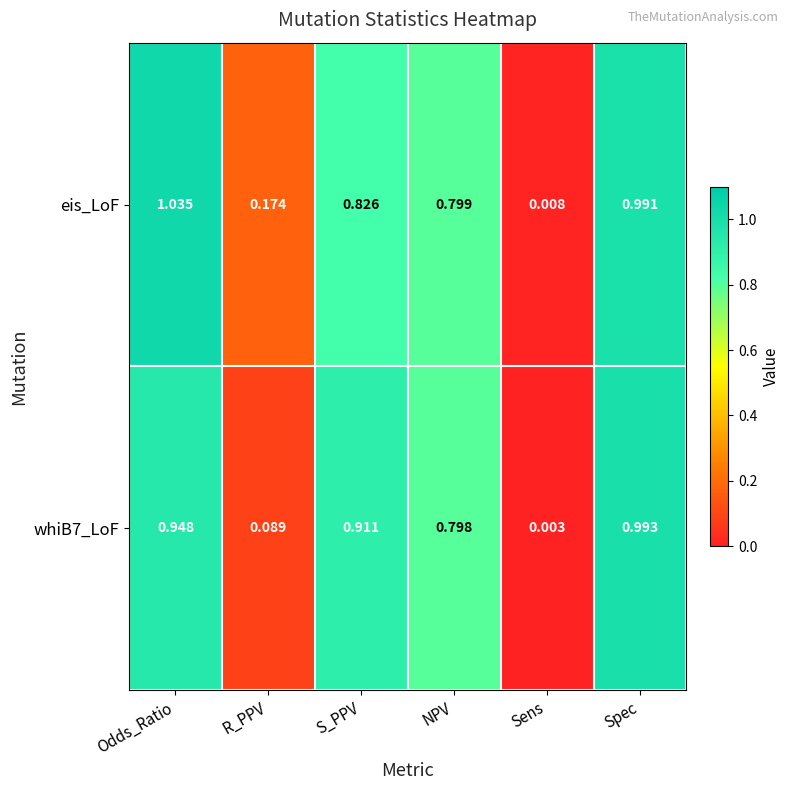

At which category is the sum across all series the highest?

Spec